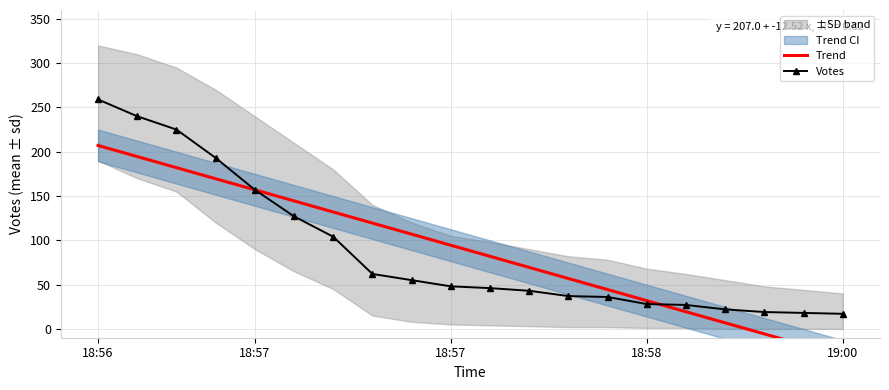

Reading left to right, extract all data points from this chart.

Trend: 207.0	194.5	182.0	169.5	157.0	144.5	132.0	119.4	106.9	94.4	81.9	69.4	56.9	44.3	31.8	19.3	6.8	-5.7	-18.2	-30.7
Votes: 259.0	240.0	225.0	193.0	157.0	127.0	104.0	62.0	55.0	48.0	46.0	43.0	37.0	36.0	28.0	27.0	22.0	19.0	18.0	17.0